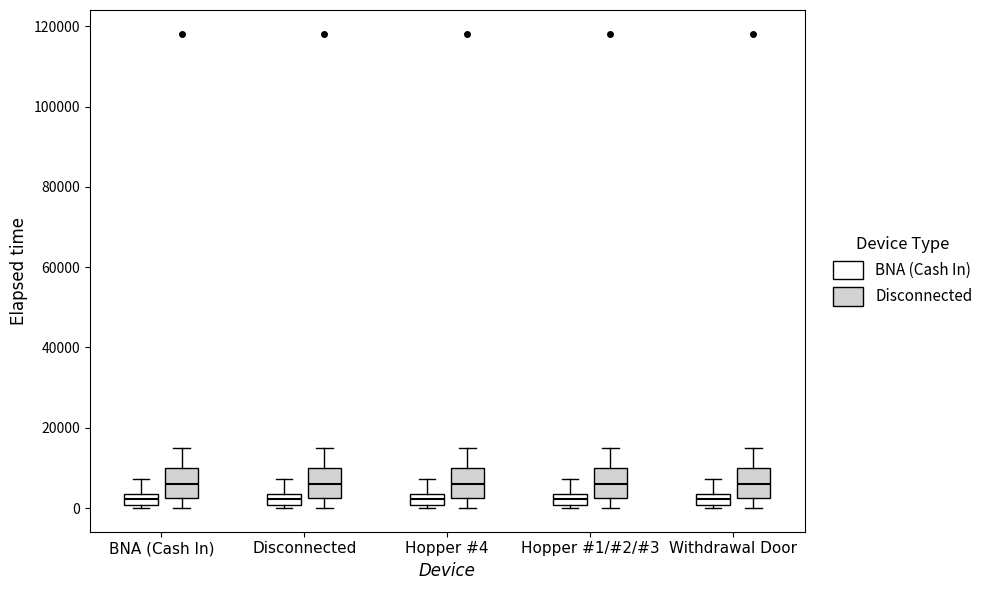

Where does the median line of the box for Withdrawal Door (Disconnected) sit on the y-axis? The values are not printed on the chart, so give them approximately, as read against the axis.

6000